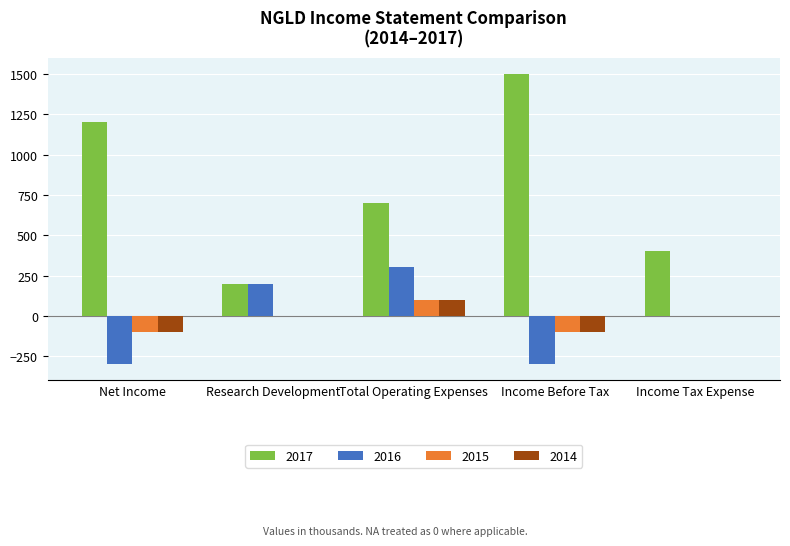

Is the value of 2014 at Income Tax Expense greater than the value of 2017 at Net Income?

No